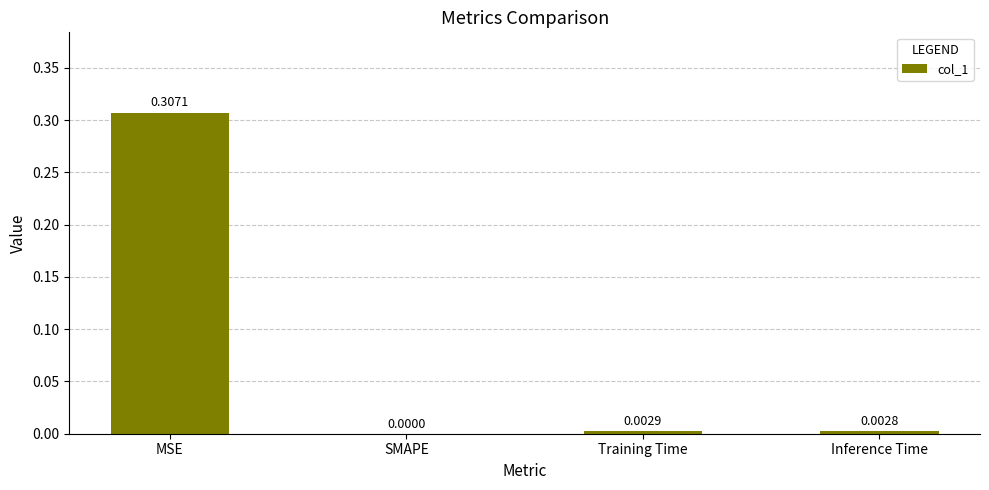

At which category does the chart reach its peak across all series?

MSE